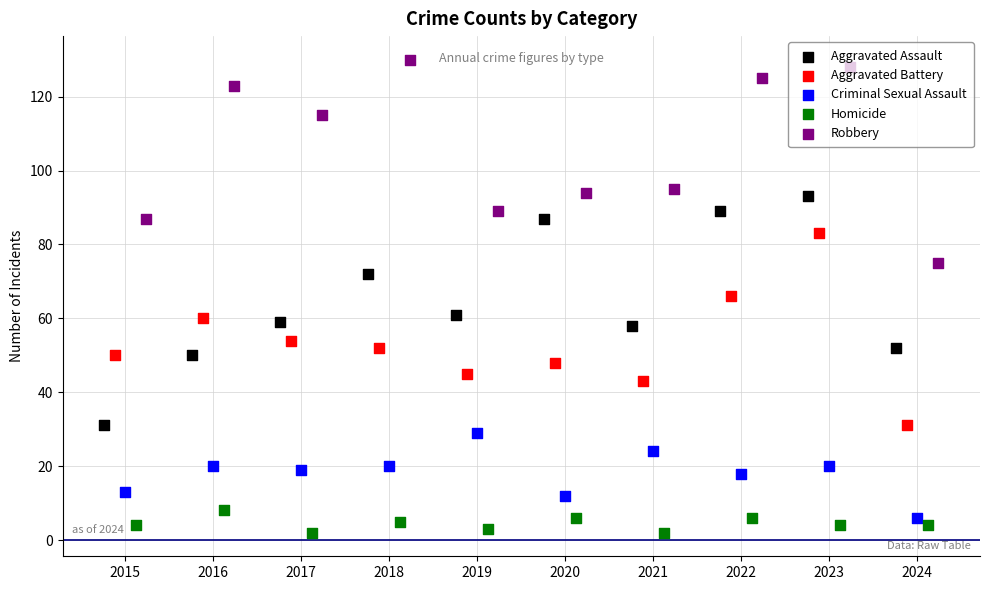

Which series contains the highest Y value?

Robbery